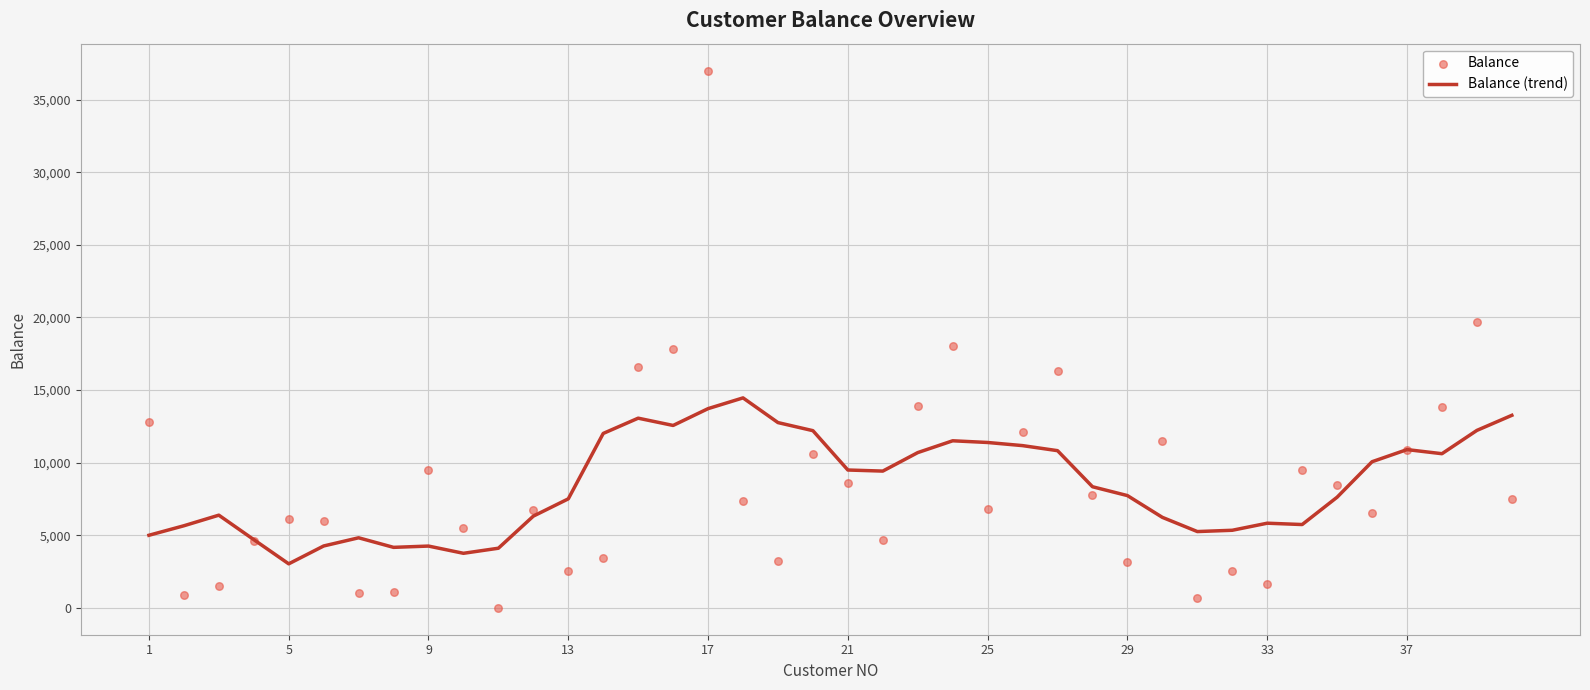

What is the maximum value for Balance (trend)?

14461.3